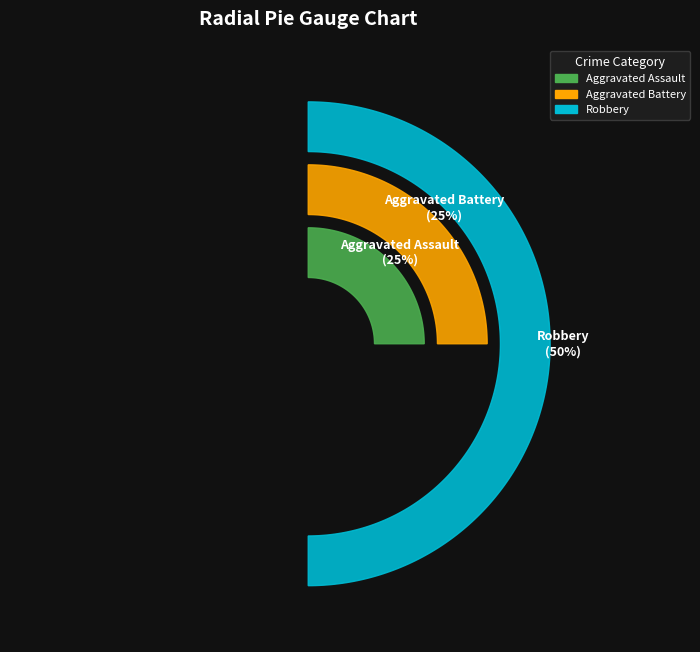

To the nearest percent, what is the difference between the Aggravated Assault and Robbery slice percentages?

25%